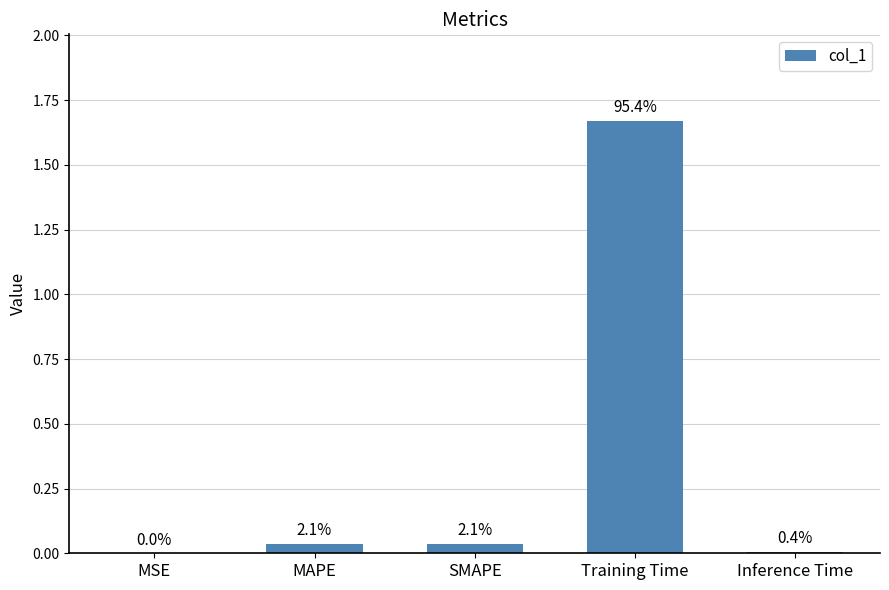

List the labels in order of value, smallest first.

MSE, Inference Time, MAPE, SMAPE, Training Time